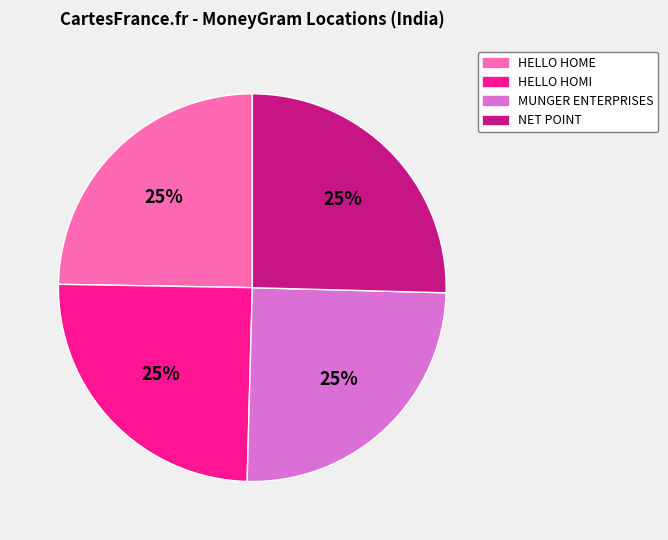

To the nearest percent, what is the combined percentage of HELLO HOME and NET POINT?

50%